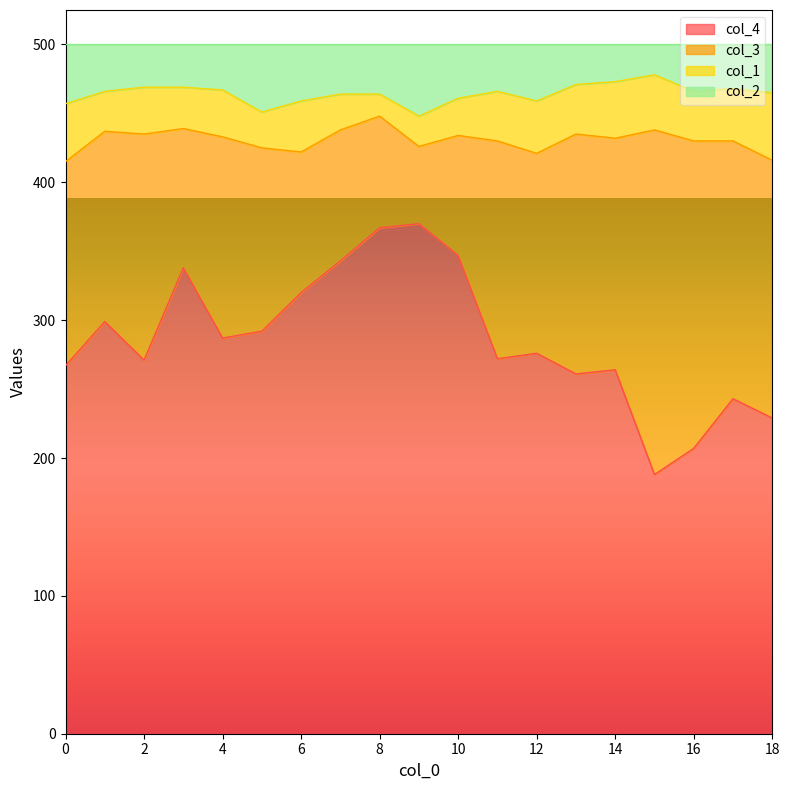

What is the lowest value of the col_4 series?

188